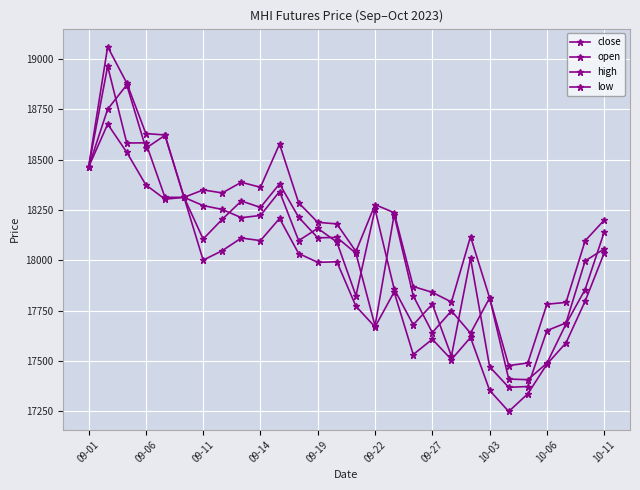

Which series has the largest range (max minus min)?

close